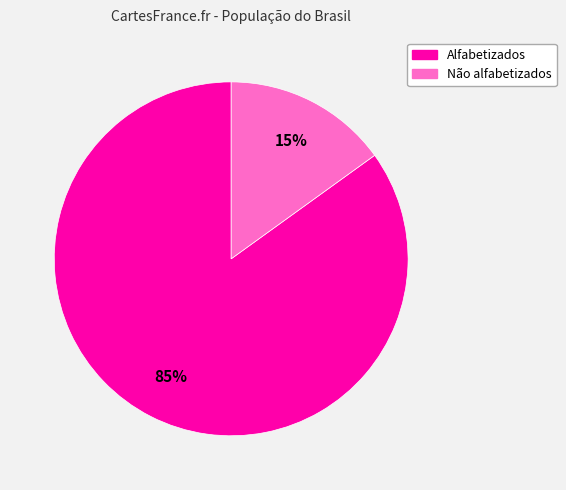

Rank the categories by value from highest to lowest.

Alfabetizados, Não alfabetizados